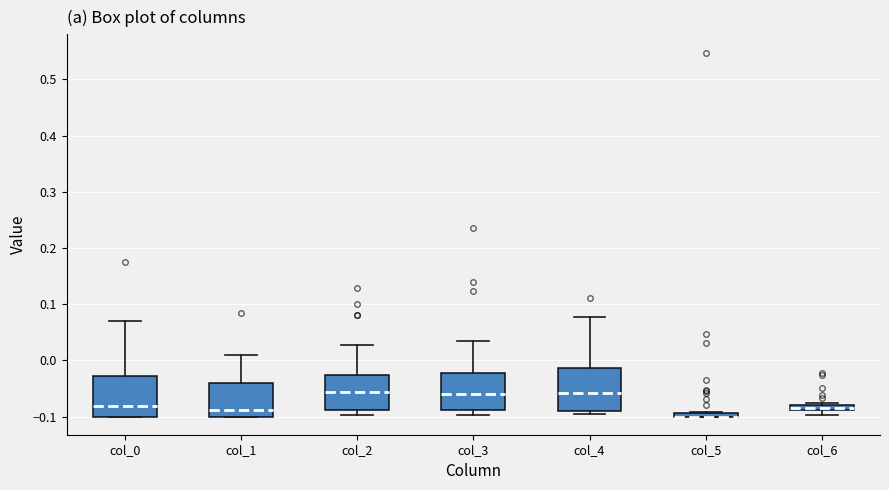

Where is the upper edge of the box for col_1 on the y-axis? The values are not printed on the chart, so give them approximately, as read against the axis.

-0.04